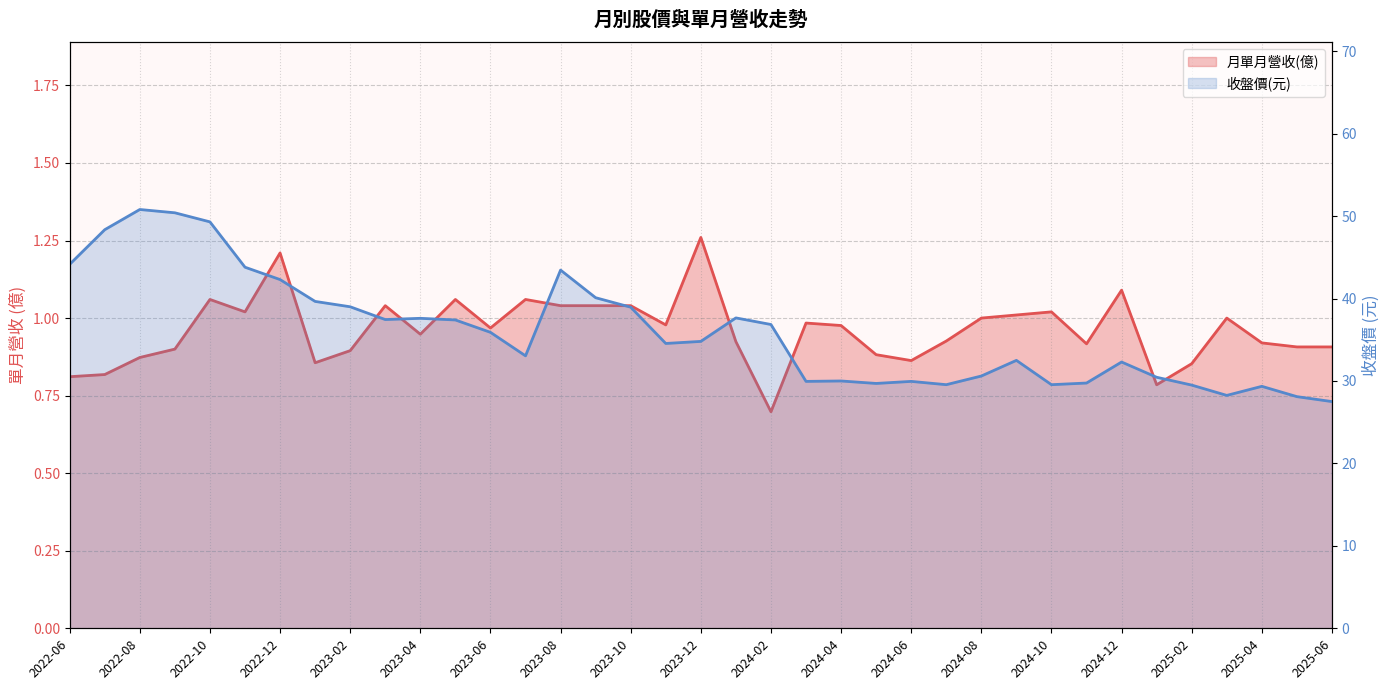

Reading left to right, list all the values displayed in this chart.

月單月營收(億): 2022-06=0.8	2022-07=0.8	2022-08=0.9	2022-09=0.9	2022-10=1.1	2022-11=1.0	2022-12=1.2	2023-01=0.9	2023-02=0.9	2023-03=1.0	2023-04=0.9	2023-05=1.1	2023-06=1.0	2023-07=1.1	2023-08=1.0	2023-09=1.0	2023-10=1.0	2023-11=1.0	2023-12=1.3	2024-01=0.9	2024-02=0.7	2024-03=1.0	2024-04=1.0	2024-05=0.9	2024-06=0.9	2024-07=0.9	2024-08=1.0	2024-09=1.0	2024-10=1.0	2024-11=0.9	2024-12=1.1	2025-01=0.8	2025-02=0.9	2025-03=1.0	2025-04=0.9	2025-05=0.9	2025-06=0.9
收盤價(元): 2022-06=44.1	2022-07=48.4	2022-08=50.8	2022-09=50.4	2022-10=49.3	2022-11=43.8	2022-12=42.3	2023-01=39.6	2023-02=39.0	2023-03=37.5	2023-04=37.6	2023-05=37.4	2023-06=35.9	2023-07=33.0	2023-08=43.5	2023-09=40.1	2023-10=39.0	2023-11=34.5	2023-12=34.8	2024-01=37.6	2024-02=36.9	2024-03=29.9	2024-04=30.0	2024-05=29.7	2024-06=29.9	2024-07=29.6	2024-08=30.6	2024-09=32.5	2024-10=29.6	2024-11=29.8	2024-12=32.3	2025-01=30.4	2025-02=29.5	2025-03=28.2	2025-04=29.4	2025-05=28.1	2025-06=27.5